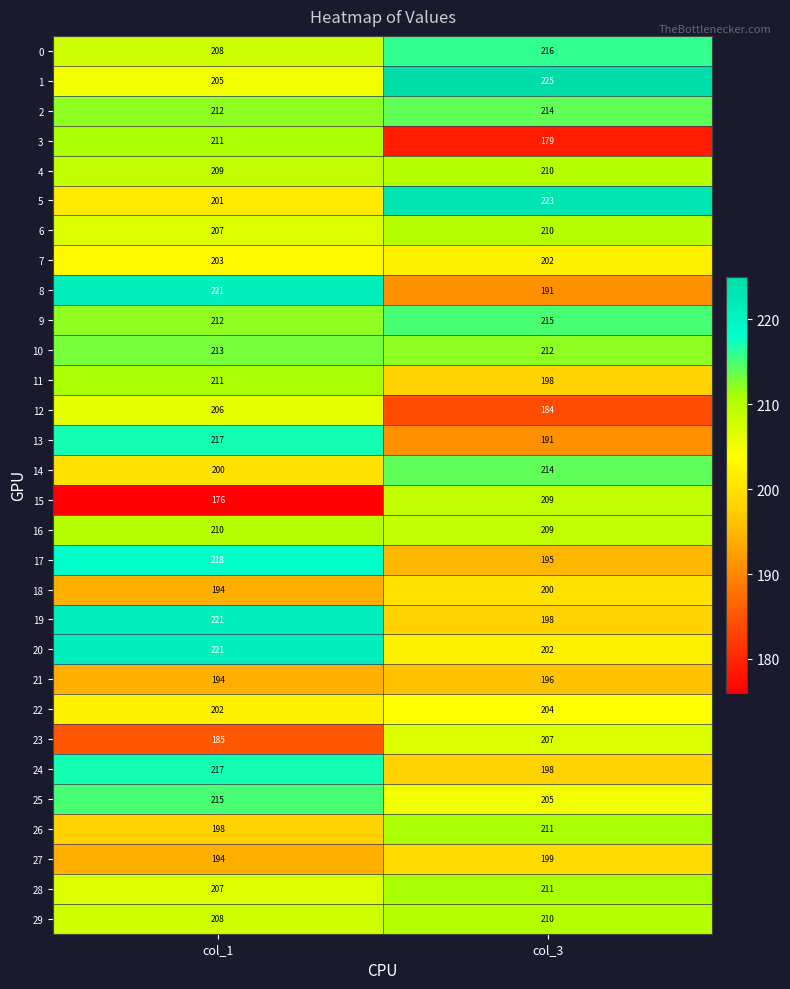

Which category has the lowest value across all series?

col_1